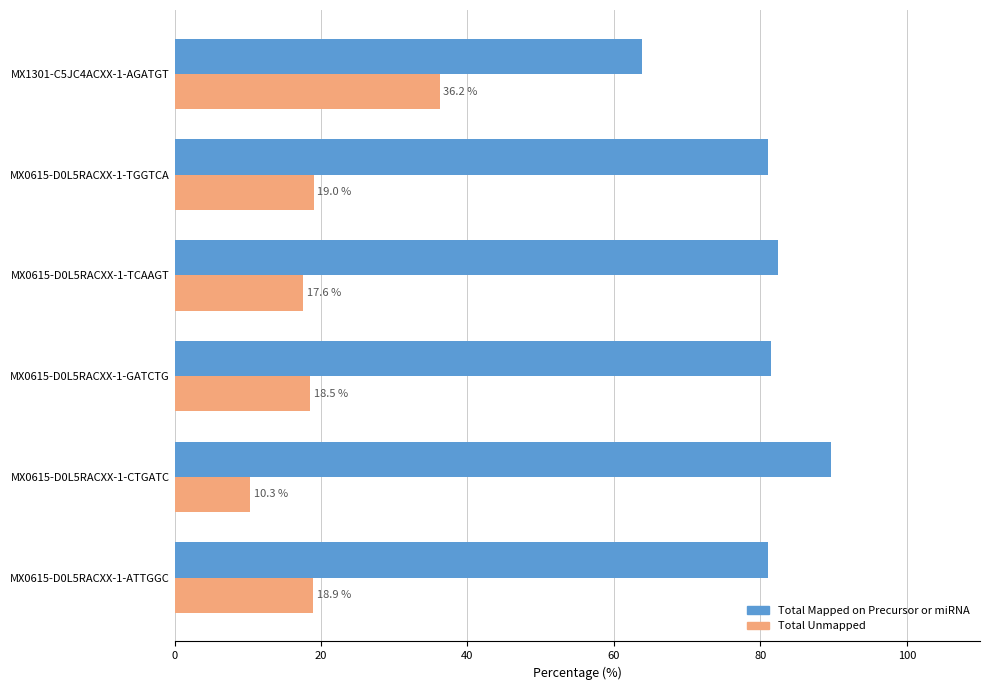

At which label does Total Unmapped reach its minimum?

MX0615-D0L5RACXX-1-CTGATC